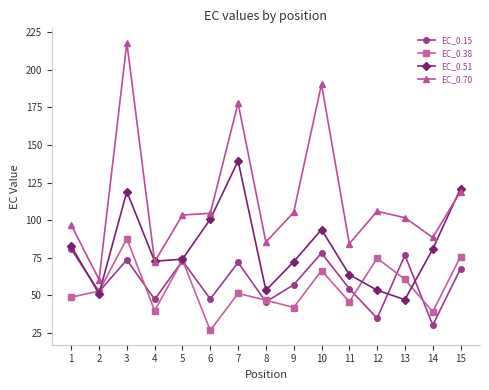

At which category is the sum across all series the highest?

3